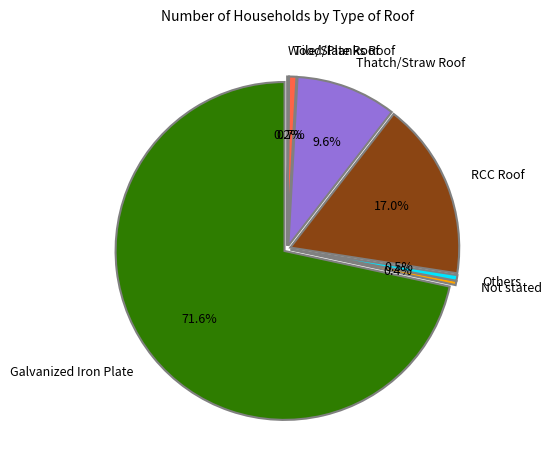

What is the smallest slice in the pie chart?

Wood/Planks Roof